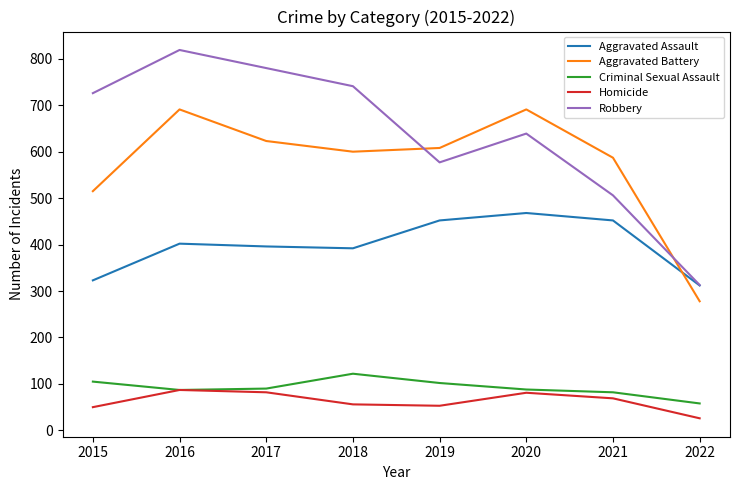

Rank the series at 2018 from highest to lowest value.

Robbery, Aggravated Battery, Aggravated Assault, Criminal Sexual Assault, Homicide